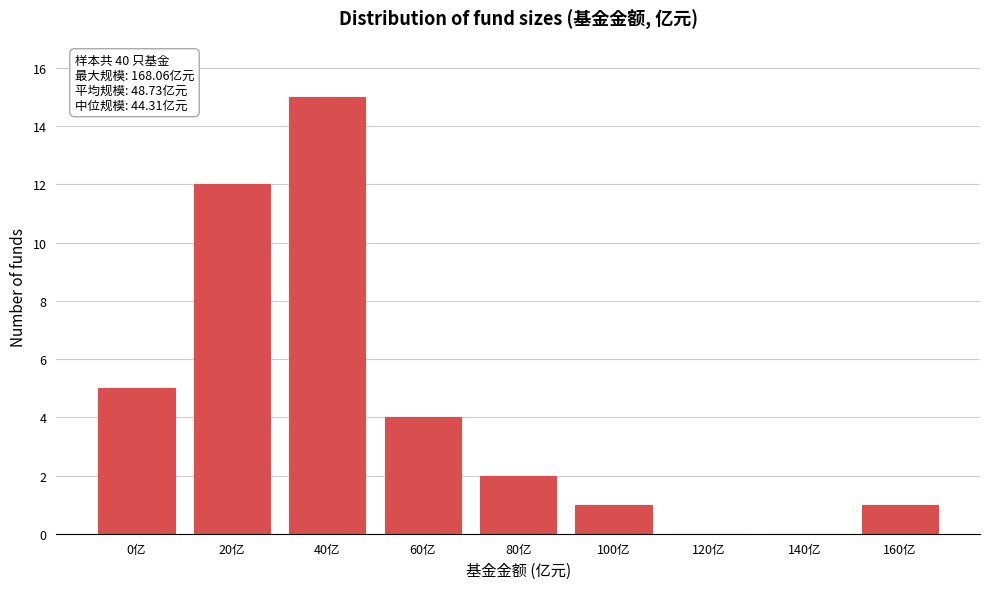

Reading right to left, extract all data points from this chart.

160亿=1	140亿=0	120亿=0	100亿=1	80亿=2	60亿=4	40亿=15	20亿=12	0亿=5